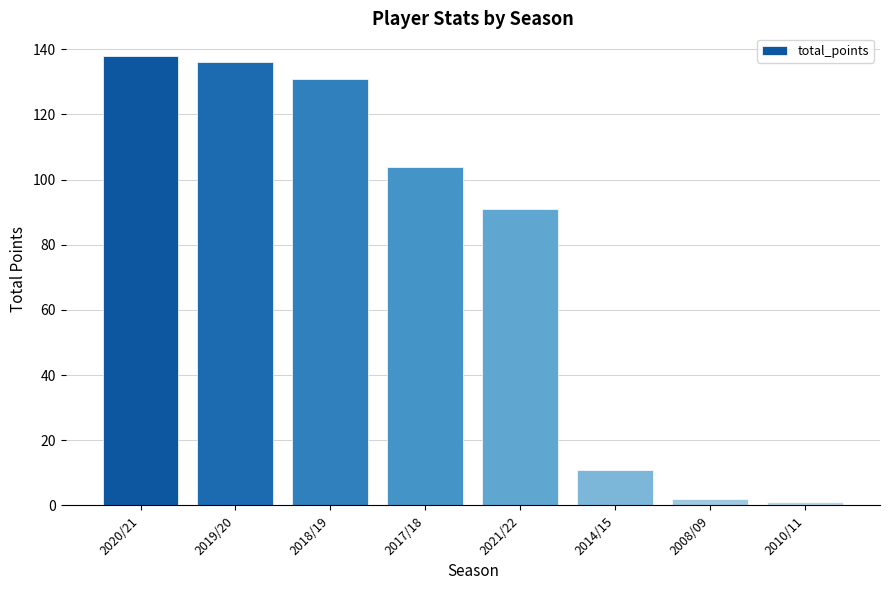

What is the difference between the maximum and second lowest values?

136